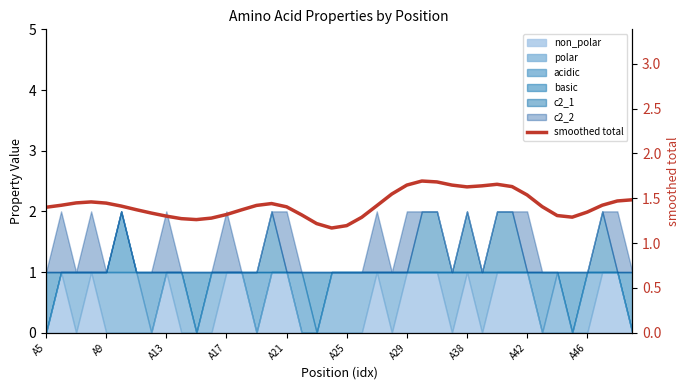

How many lines are shown in the chart?

1